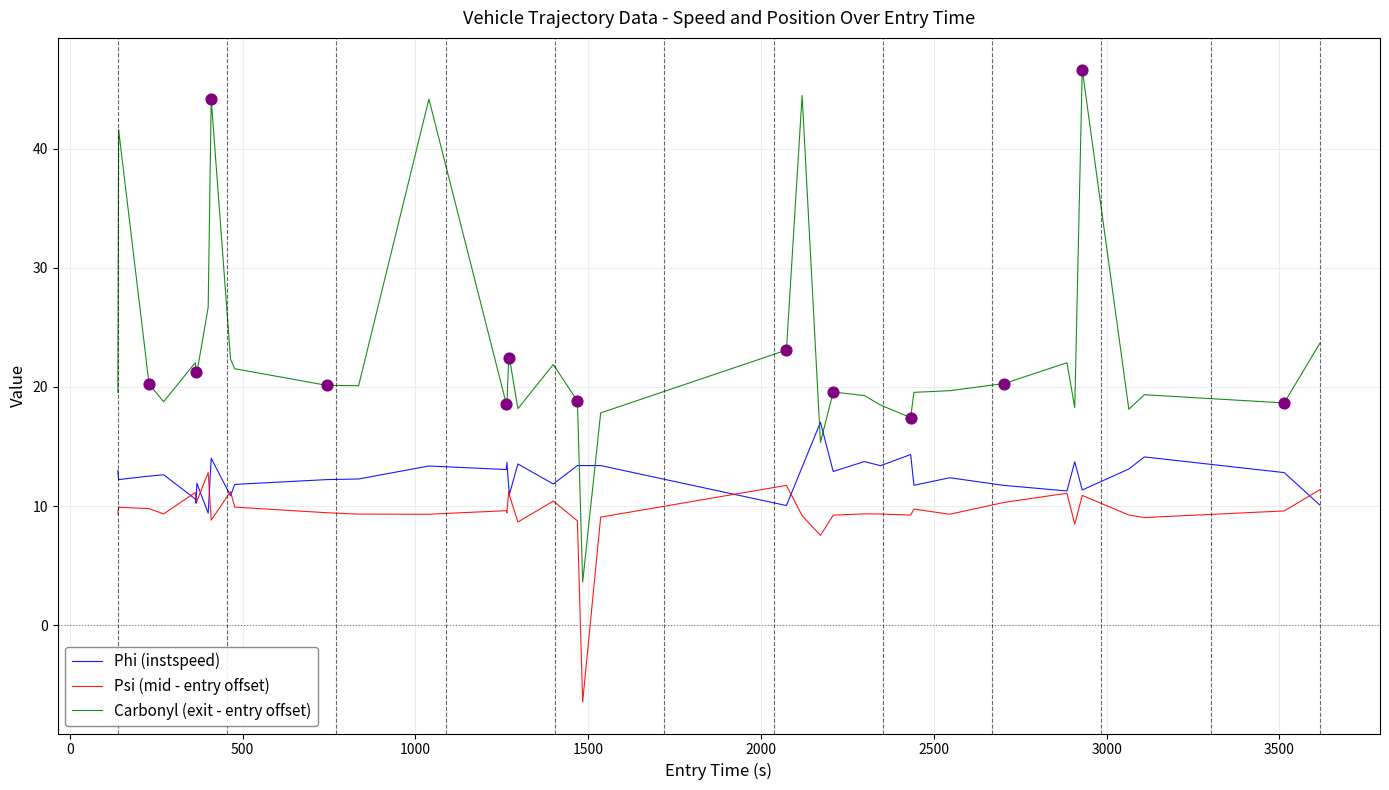

Which series has the largest range (max minus min)?

Carbonyl (exit - entry offset)